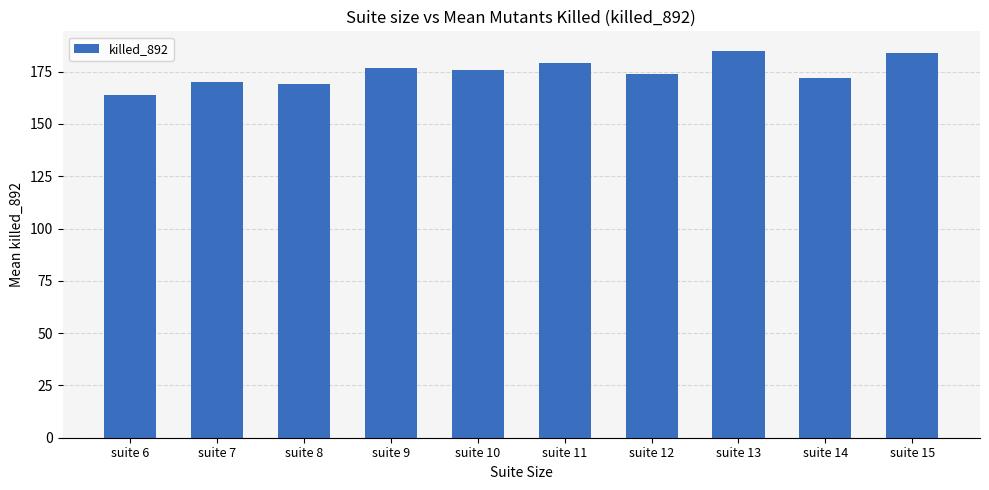

At which category does the chart reach its minimum across all series?

suite 6